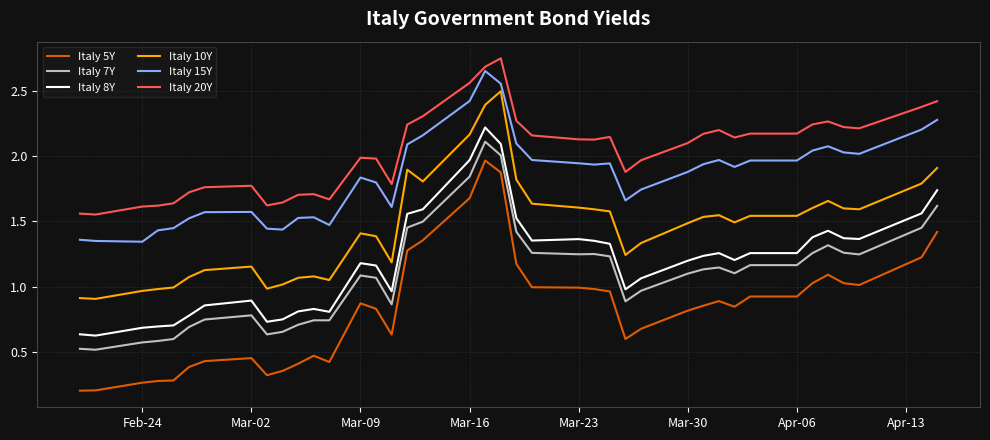

Which series has the largest total across all categories?

Italy 20Y